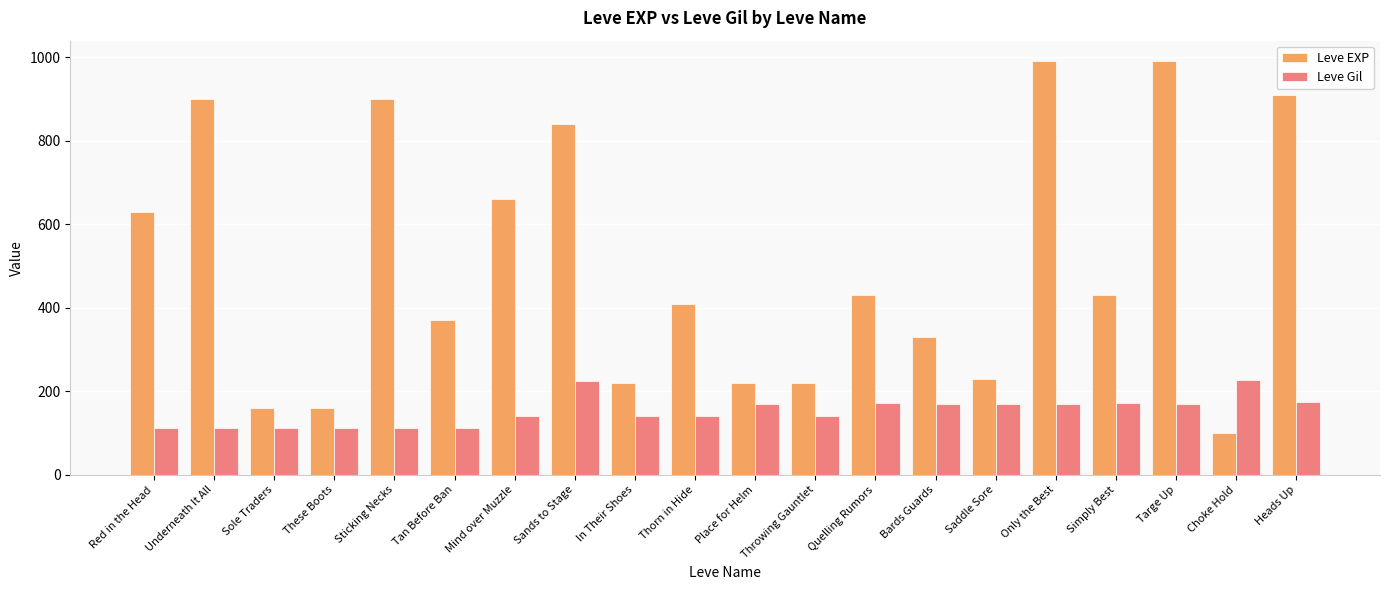

The value of Leve Gil at Red in the Head is 38. True or false?

False